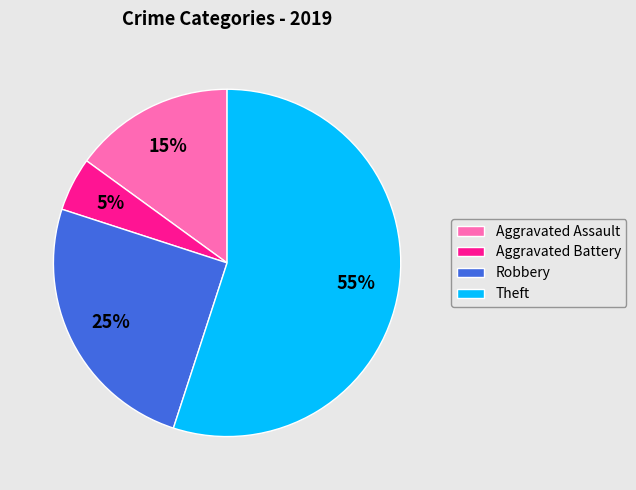

Between Aggravated Assault and Robbery, which is larger?

Robbery